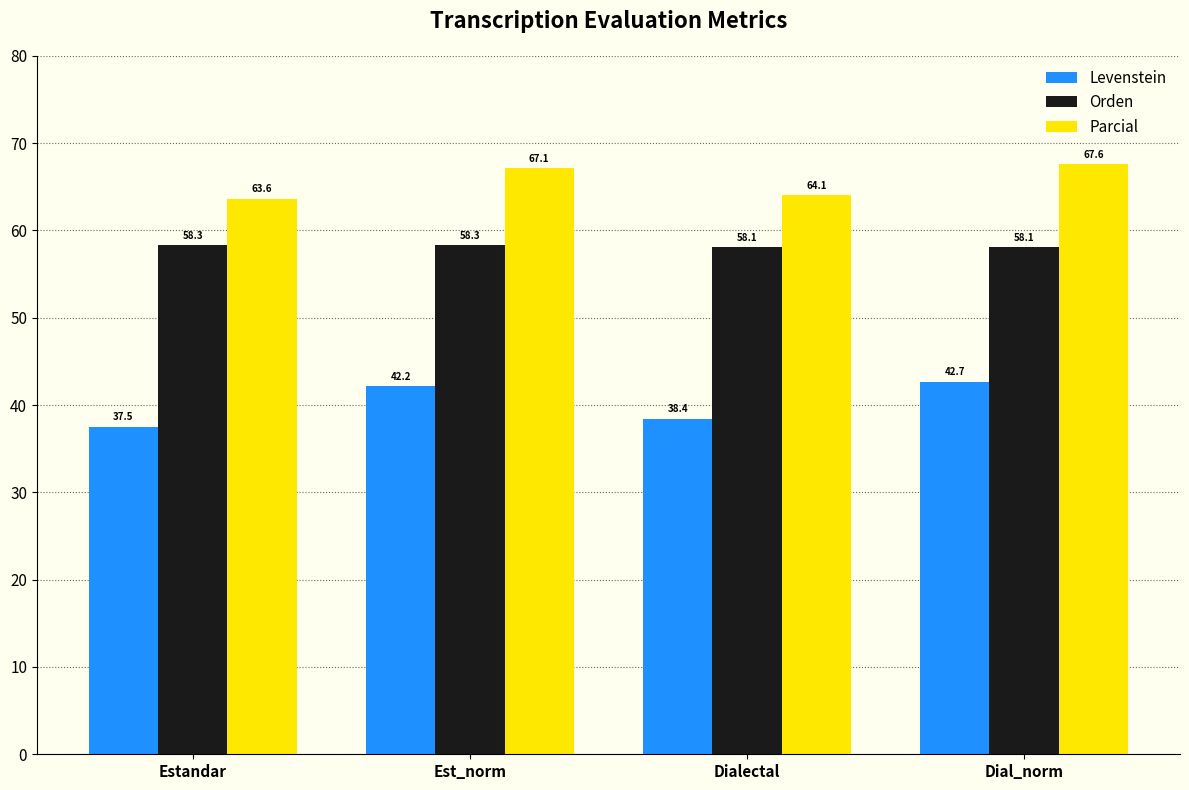

Reading left to right, list all the values displayed in this chart.

Levenstein: 37.5	42.2	38.4	42.7
Orden: 58.3	58.3	58.1	58.1
Parcial: 63.6	67.1	64.1	67.6